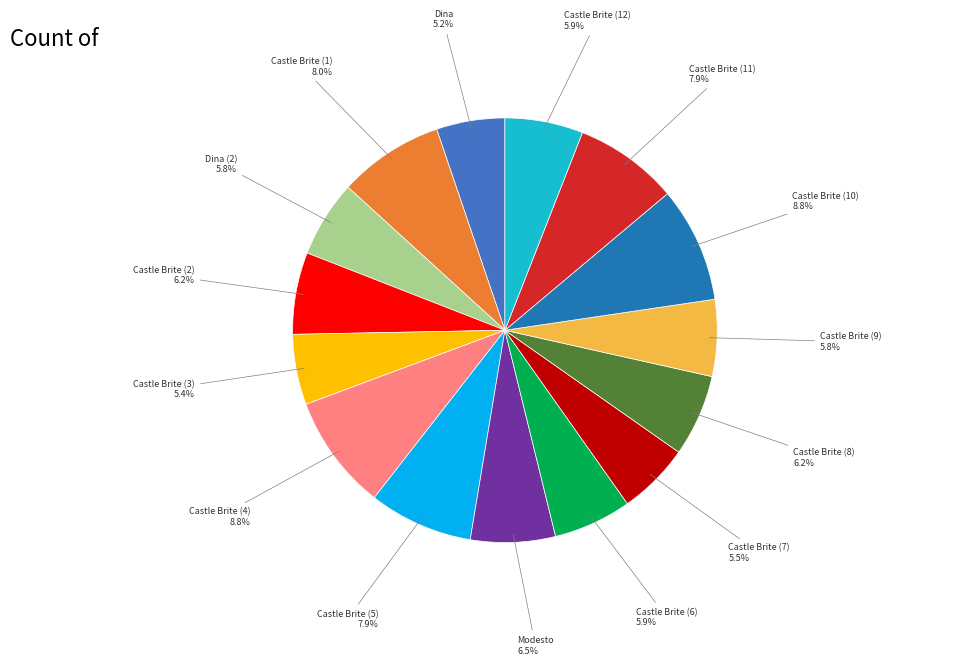

Is there any slice that represents more than half of the pie?

No